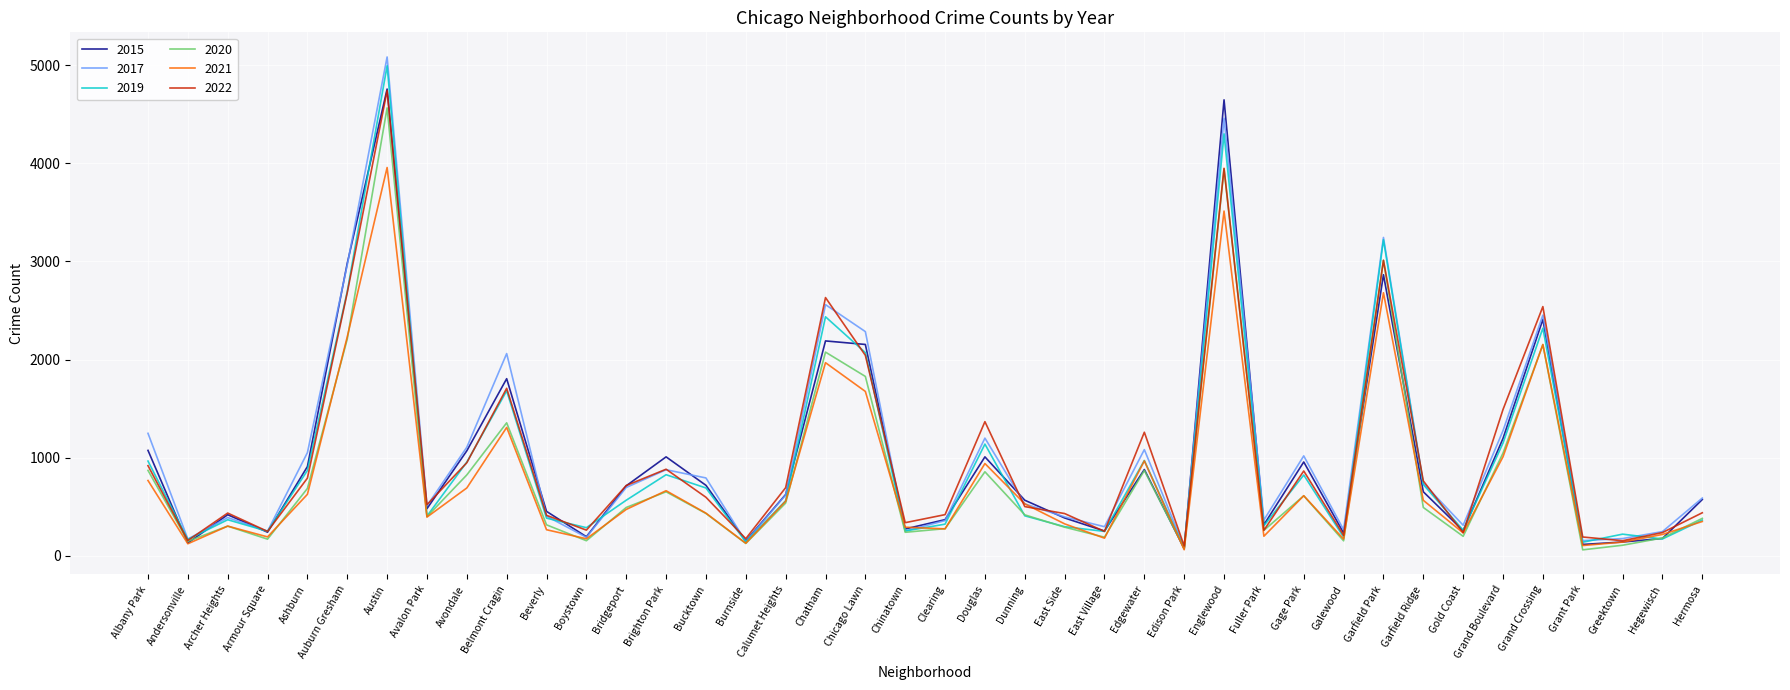

Count the number of data series in this chart.

6